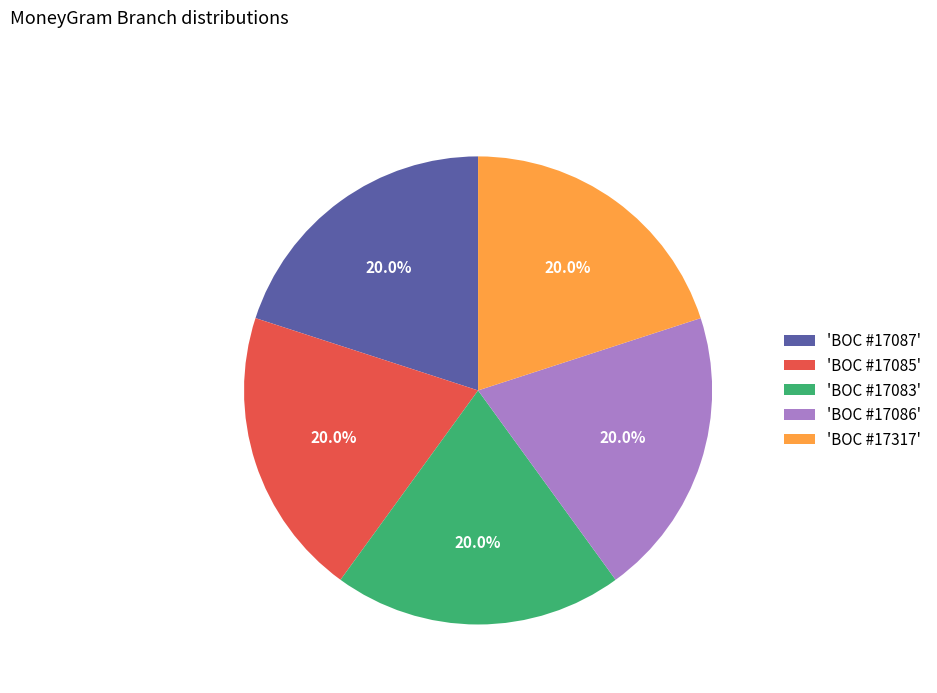

What is the ratio of the value at 'BOC #17083' to the value at 'BOC #17317'?

1.0